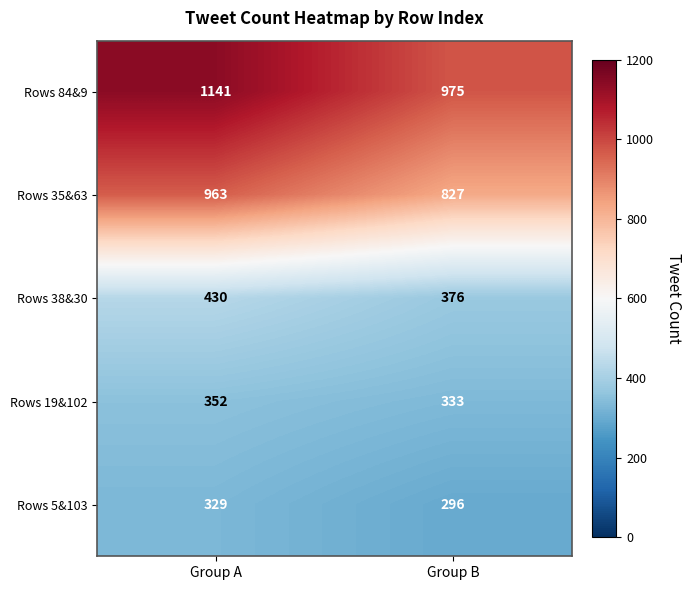

What is the average value of the Rows 38&30 series?

403